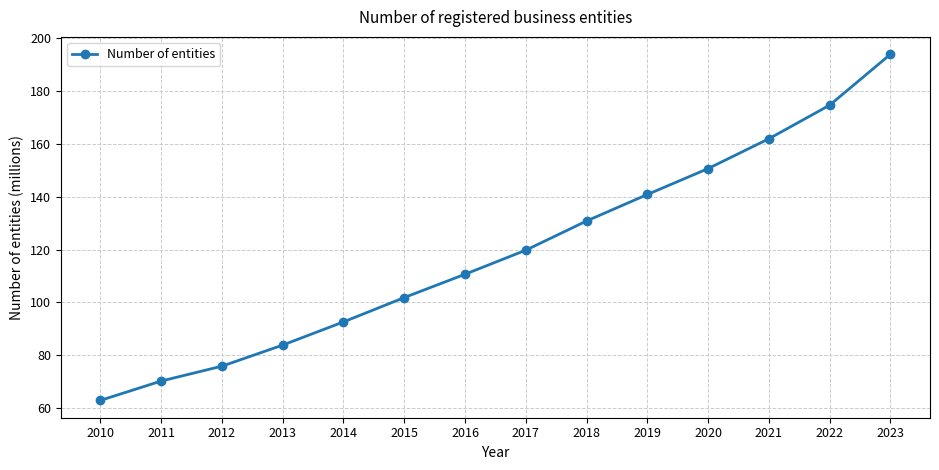

What is the sum of the values at 2015 and 2014?

194.5